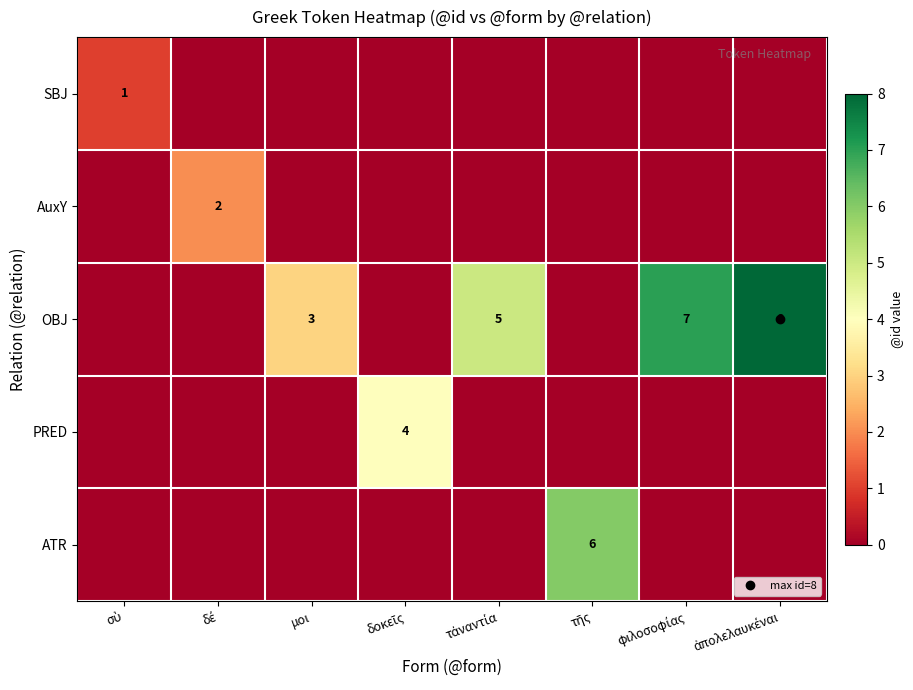

Count the number of categories in the chart.

8